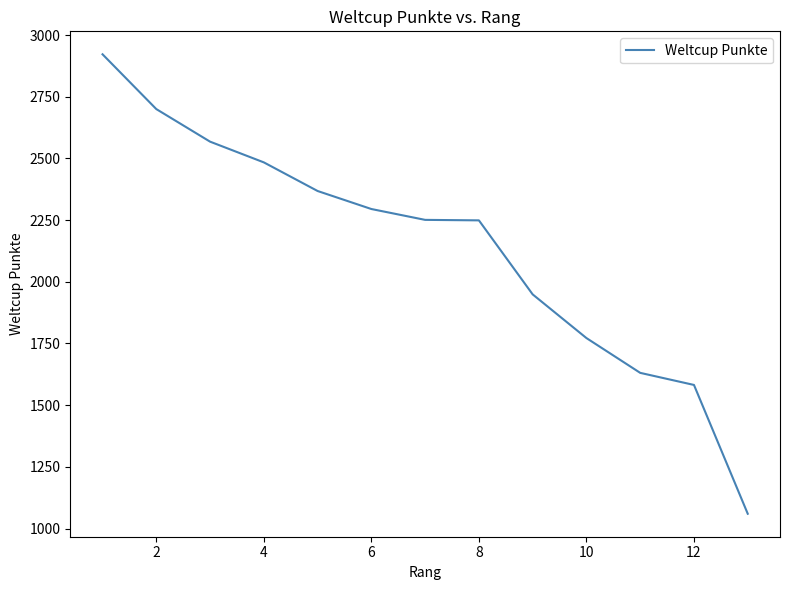

What is the minimum value shown in the chart?

1060